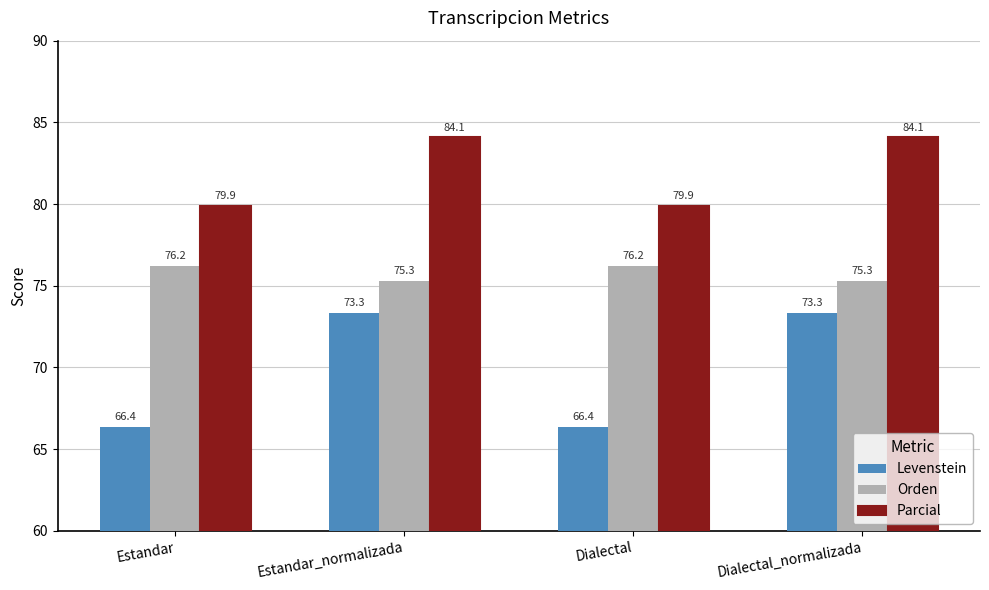

At Dialectal_normalizada, list the series in order from smallest to largest.

Levenstein, Orden, Parcial